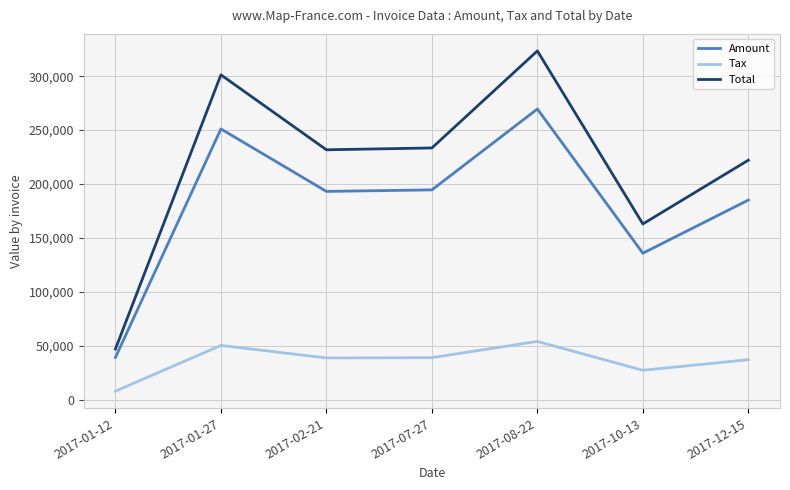

Between 2017-07-27 and 2017-12-15, which series saw the biggest shift?

Total